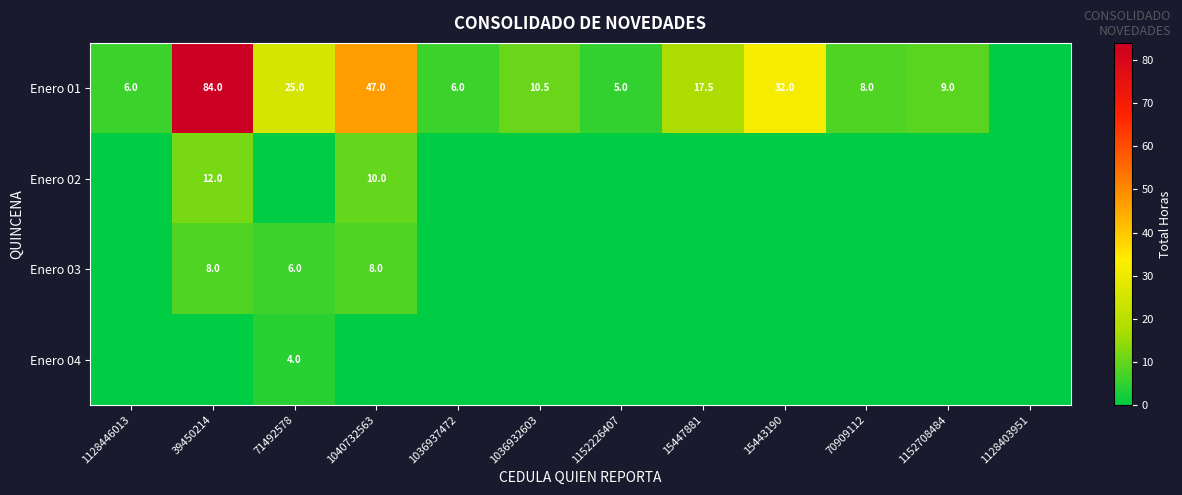

The value of Enero 04 at 71492578 is 1.2. True or false?

False